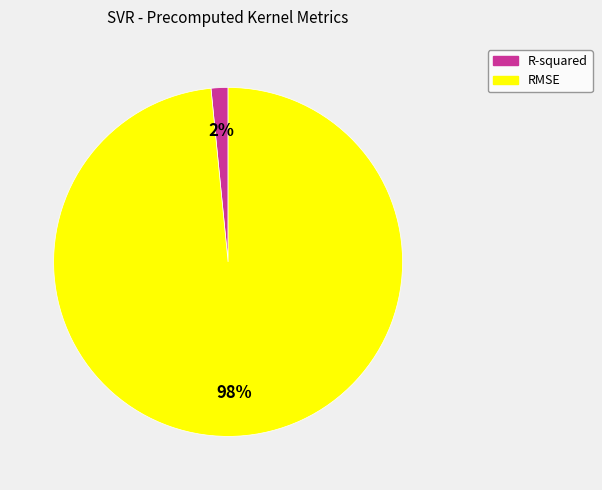

How many slices are in this pie chart?

2